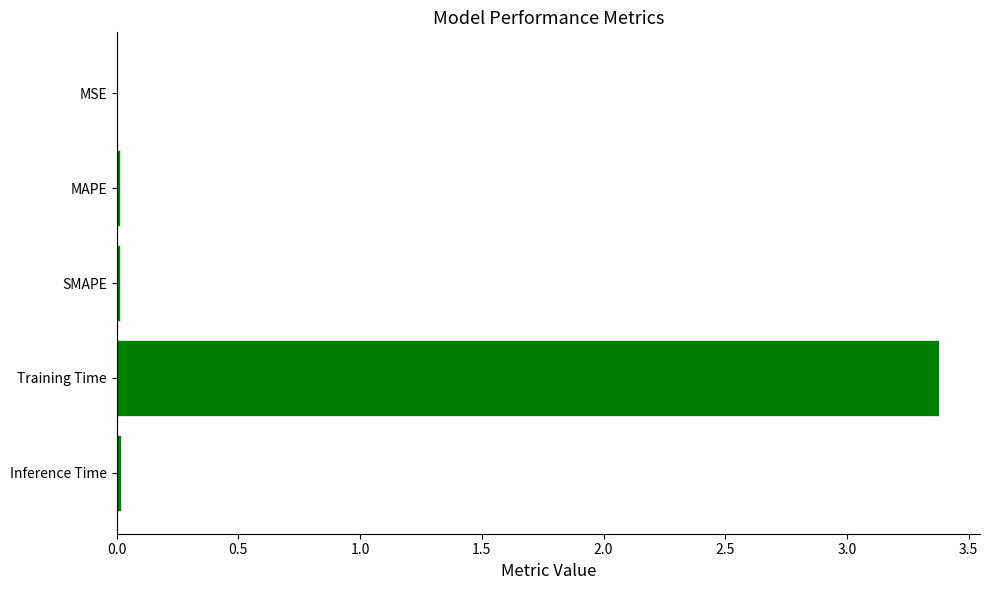

Are the bars horizontal?

Yes